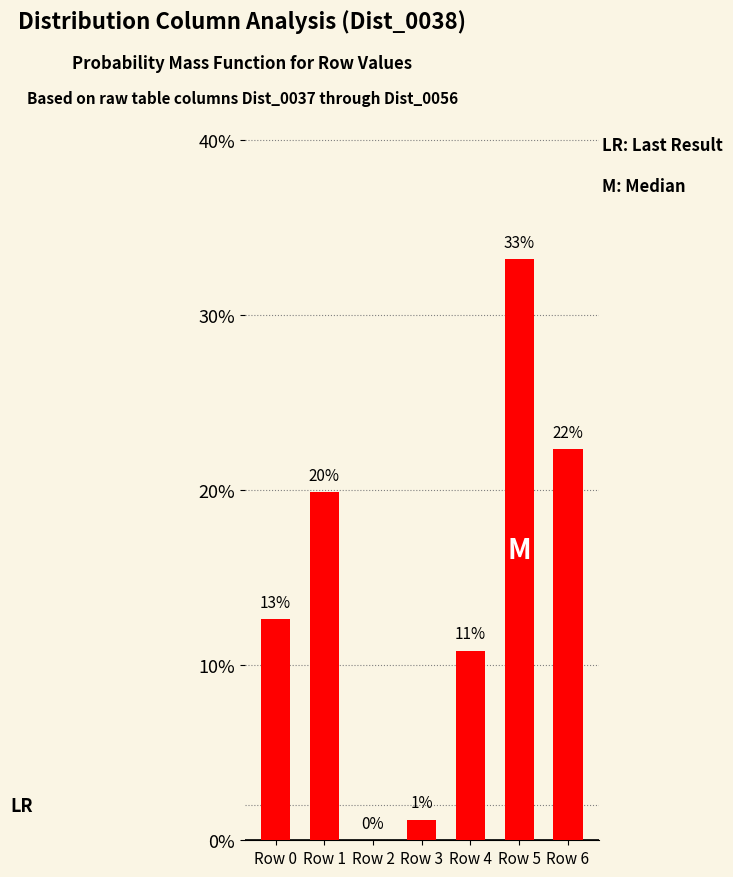

Which category has the highest value across all series?

Row 5